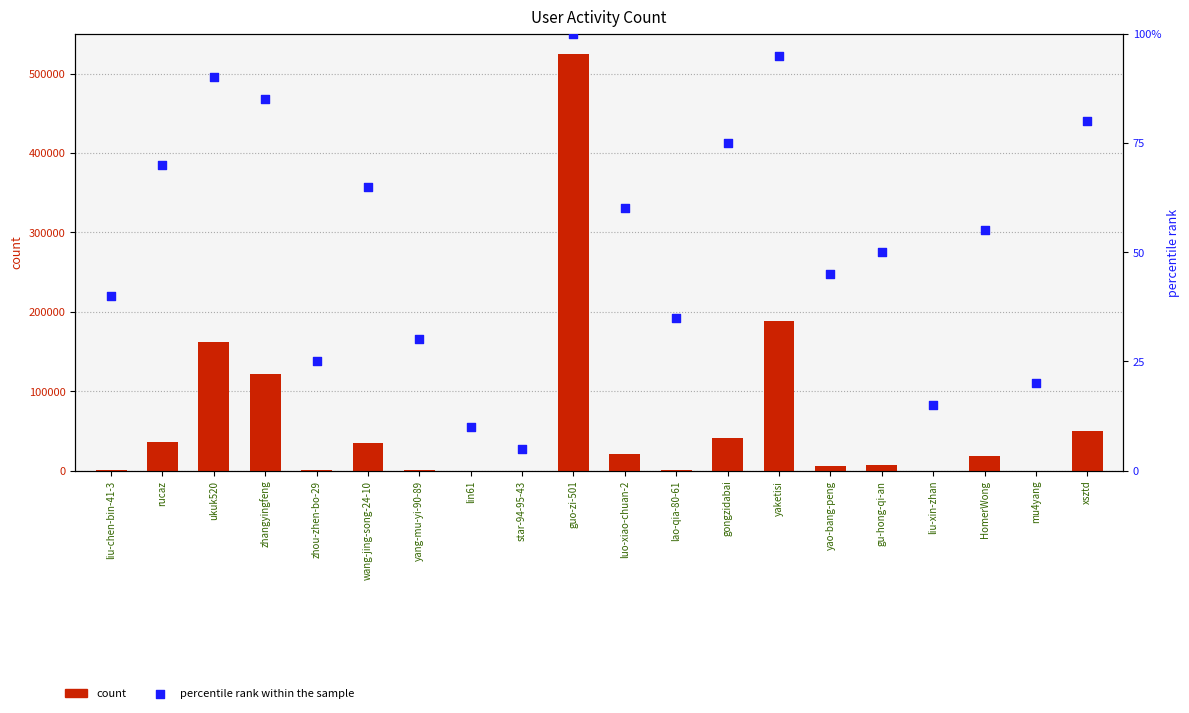

Which series contains the lowest Y value?

count